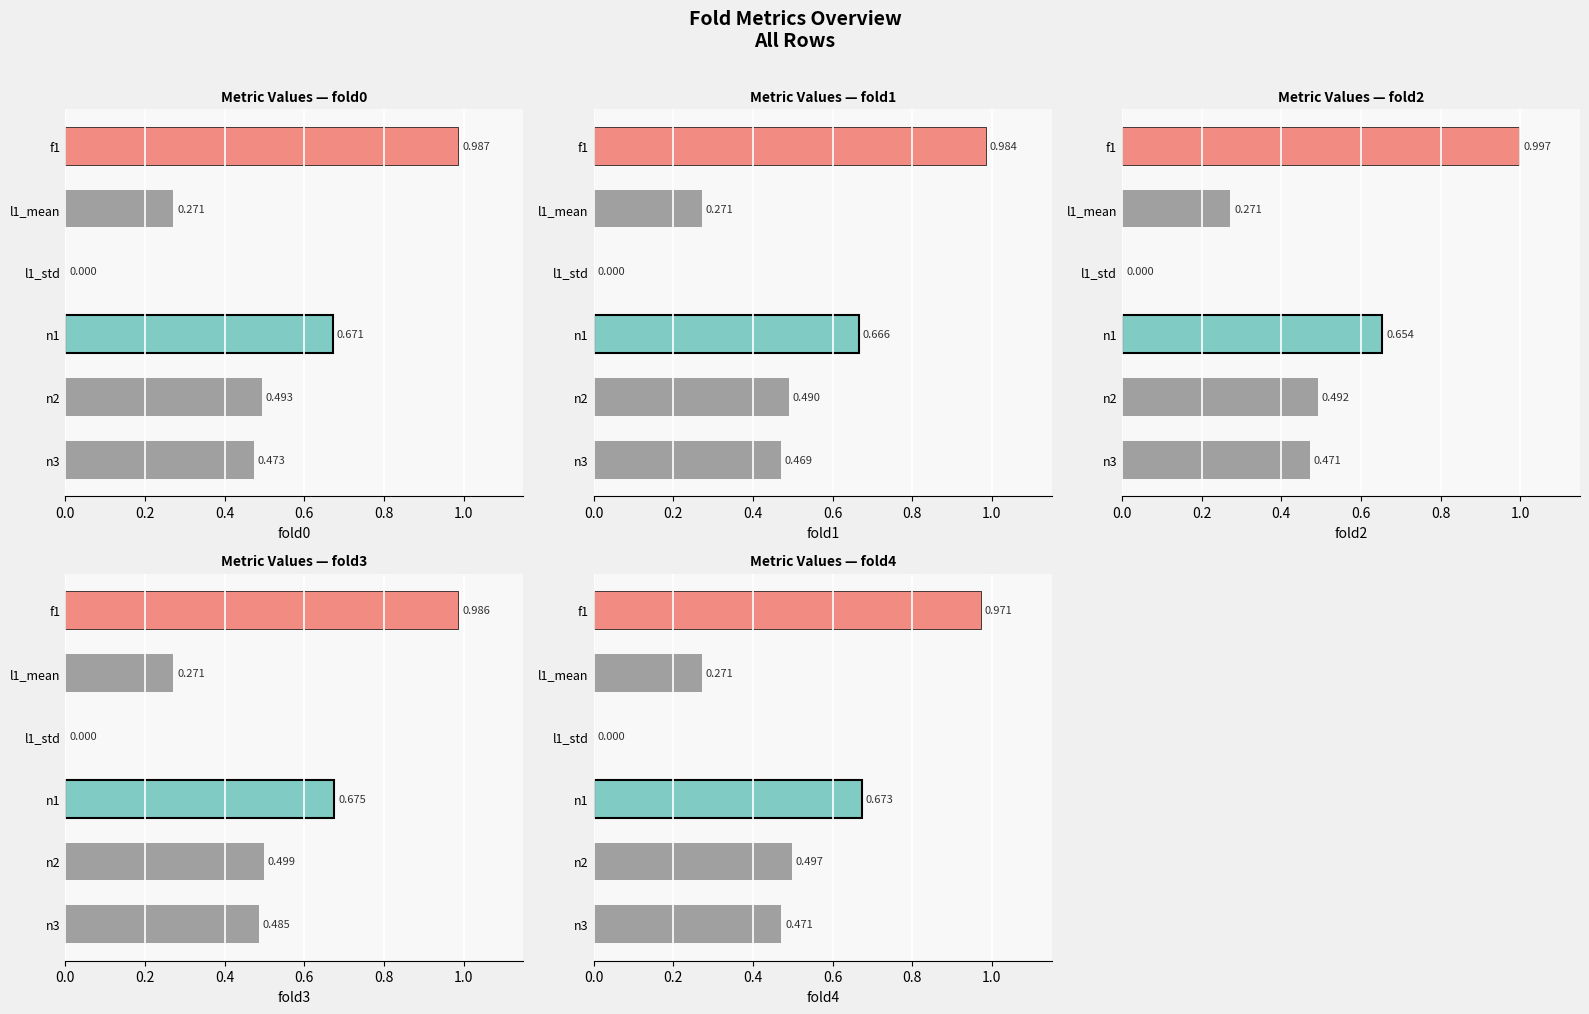

What is the value of the fold0 bar at the 4th from the left?

0.7